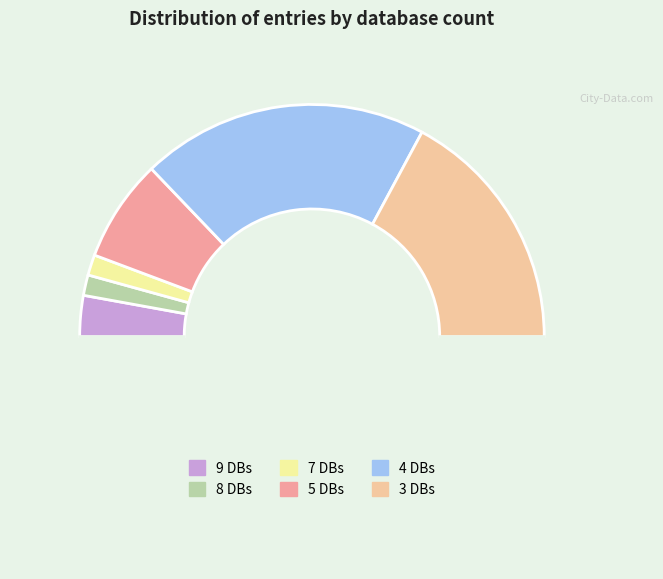

Is there any slice that represents more than half of the pie?

No